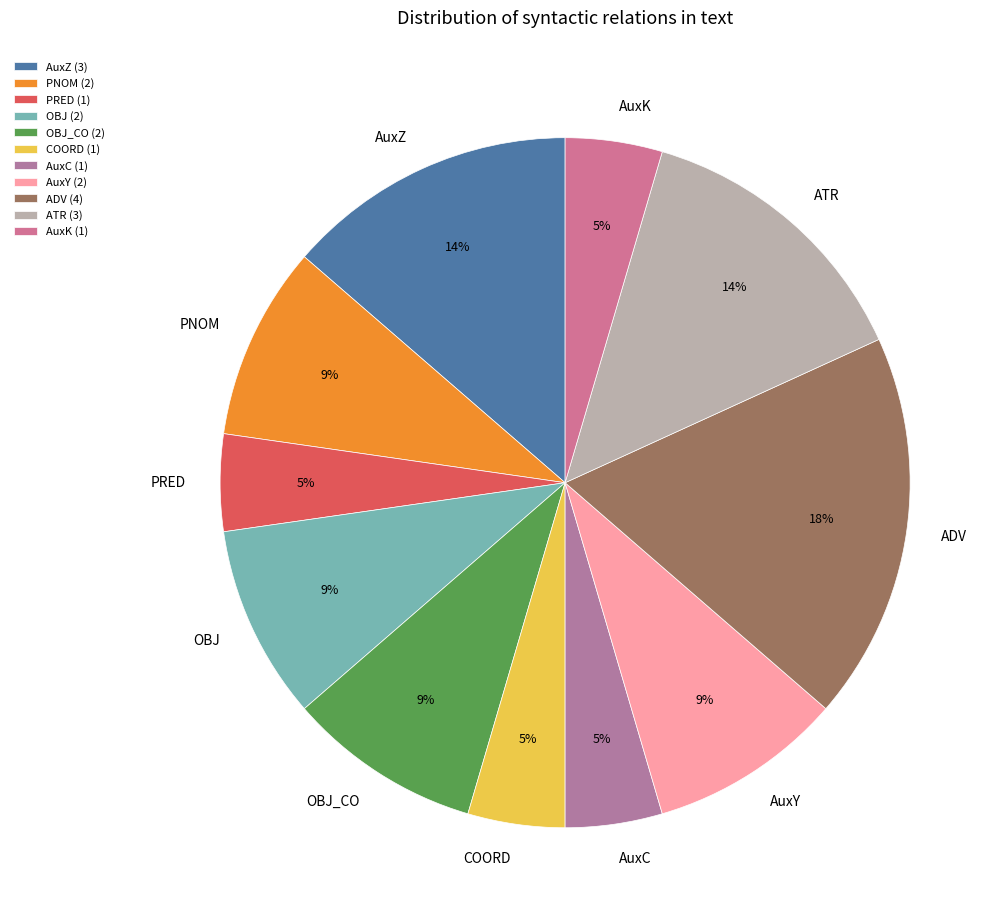

To the nearest percent, what portion does ADV represent?

18%